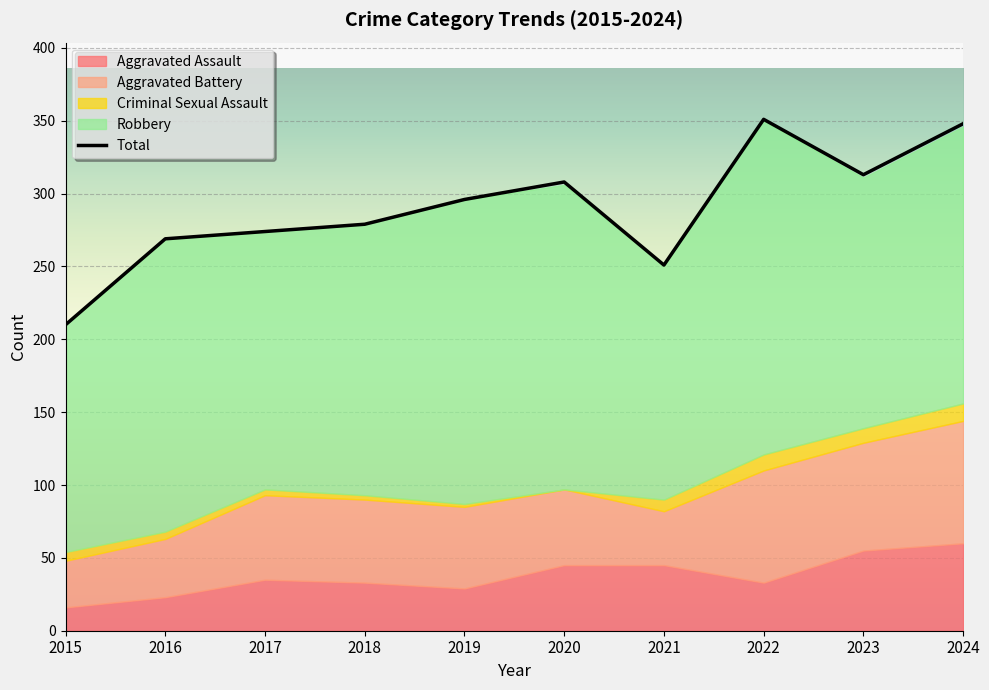

Rank the series by their maximum value, from highest to lowest.

Total, Robbery, Aggravated Battery, Aggravated Assault, Criminal Sexual Assault